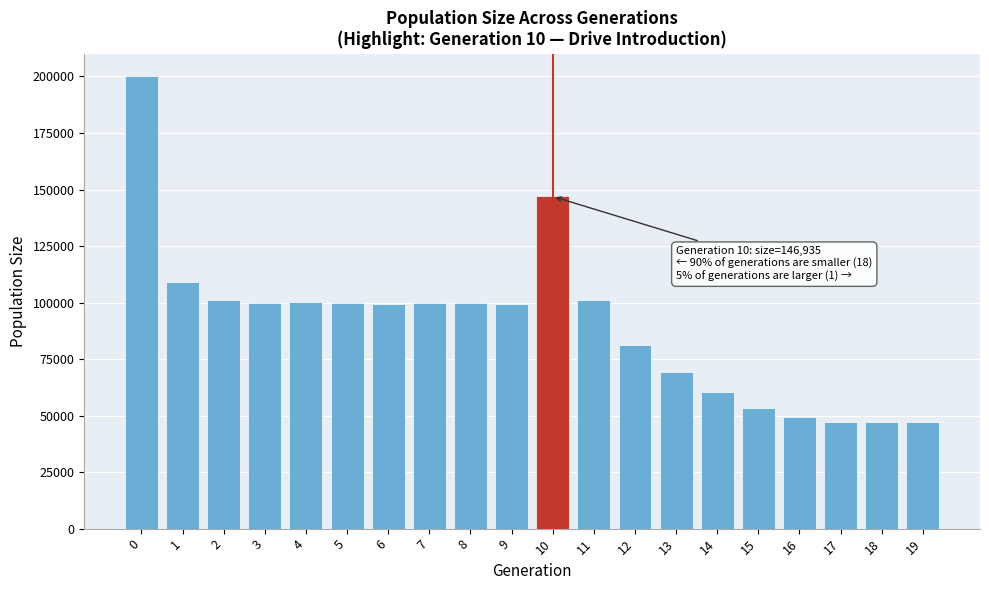

Is it true that the value at 17 is 47311?

True